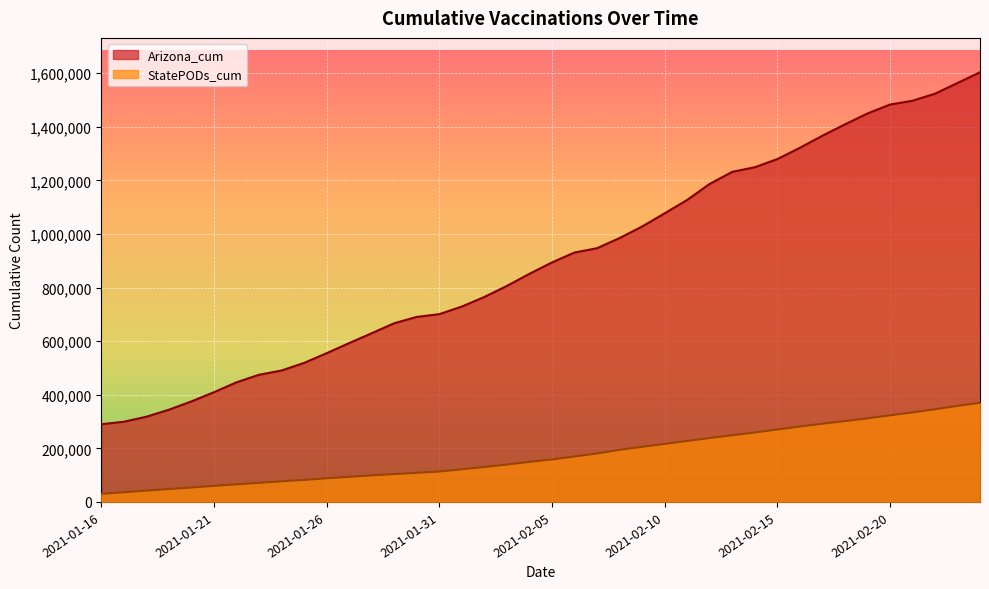

At which label does the data first exceed 893774?

2021-02-03